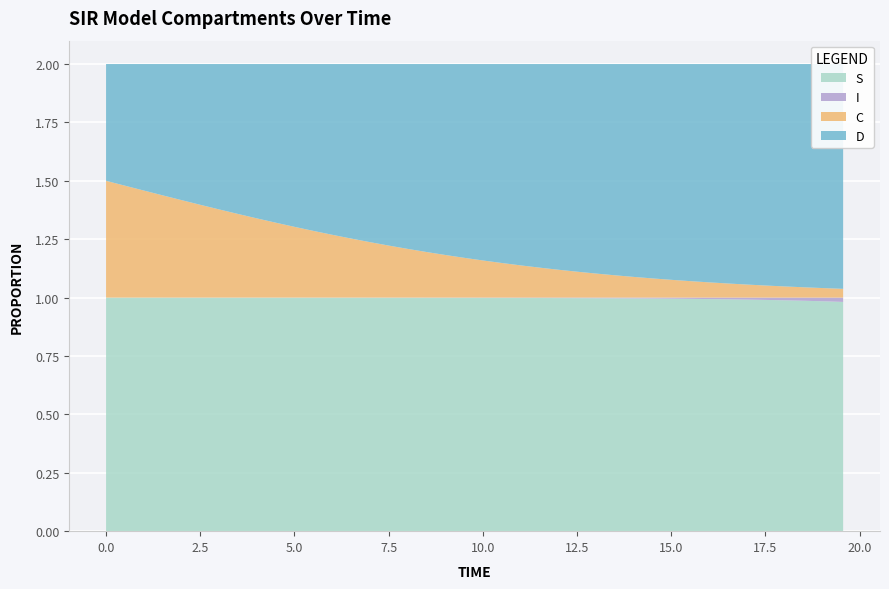

Reading left to right, extract all data points from this chart.

S: 1.0	1.0	1.0	1.0	1.0	1.0	1.0	1.0	1.0	1.0	1.0	1.0	1.0	1.0	1.0	1.0	1.0	1.0	1.0	1.0	1.0	1.0	1.0	1.0	1.0	1.0	1.0	1.0	1.0	1.0	1.0	1.0	1.0	1.0	1.0	1.0	1.0	1.0	1.0	1.0
I: 0.0	0.0	0.0	0.0	0.0	0.0	0.0	0.0	0.0	0.0	0.0	0.0	0.0	0.0	0.0	0.0	0.0	0.0	0.0	0.0	0.0	0.0	0.0	0.0	0.0	0.0	0.0	0.0	0.0	0.0	0.0	0.0	0.0	0.0	0.0	0.0	0.0	0.0	0.0	0.0
C: 0.5	0.5	0.5	0.4	0.4	0.4	0.4	0.4	0.3	0.3	0.3	0.3	0.3	0.3	0.2	0.2	0.2	0.2	0.2	0.2	0.2	0.1	0.1	0.1	0.1	0.1	0.1	0.1	0.1	0.1	0.1	0.1	0.1	0.1	0.1	0.1	0.0	0.0	0.0	0.0
D: 0.5	0.5	0.5	0.6	0.6	0.6	0.6	0.6	0.7	0.7	0.7	0.7	0.7	0.7	0.8	0.8	0.8	0.8	0.8	0.8	0.8	0.9	0.9	0.9	0.9	0.9	0.9	0.9	0.9	0.9	0.9	0.9	0.9	0.9	0.9	0.9	1.0	1.0	1.0	1.0